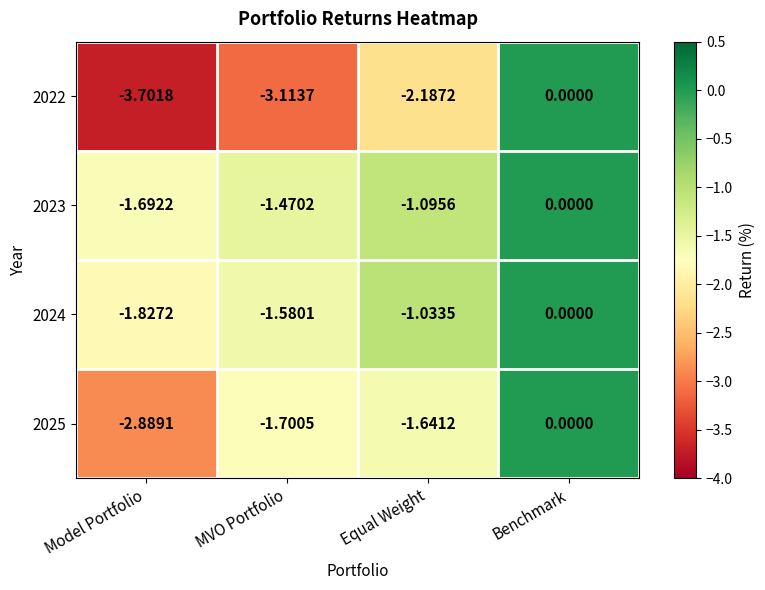

Which series has the largest range (max minus min)?

2022